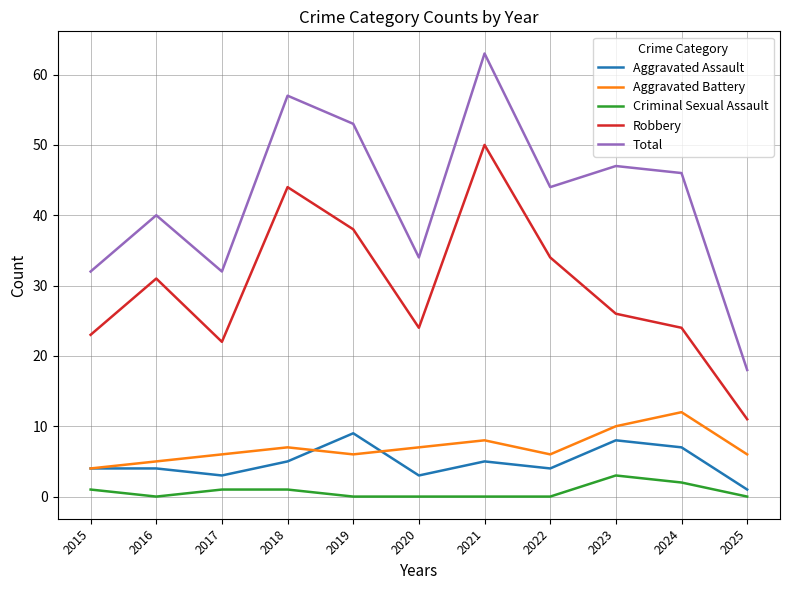

True or false: Aggravated Assault has more than 1 interior local peaks.

True